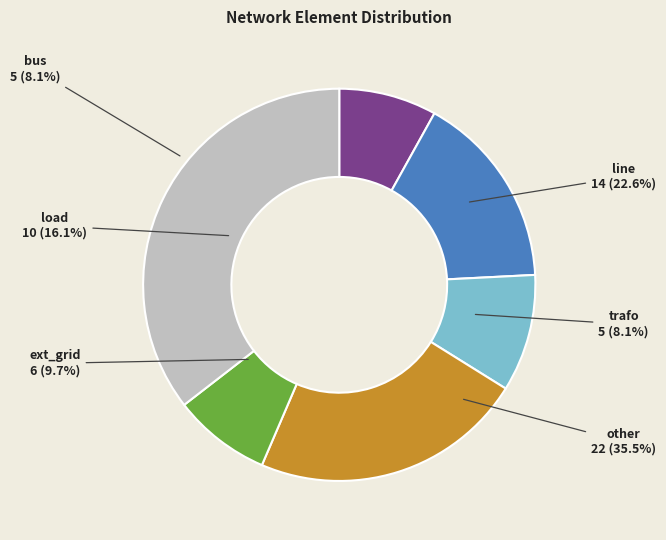

Does other account for over 50% of the chart?

No